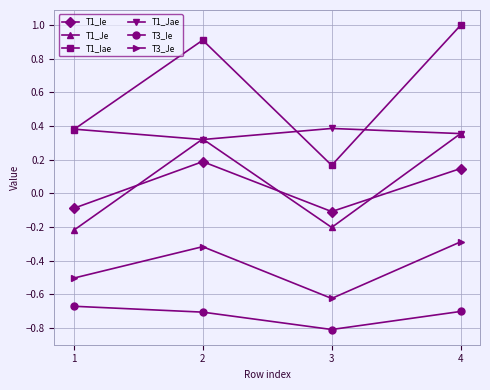

What is the average value of the T3_Je series?

-0.4